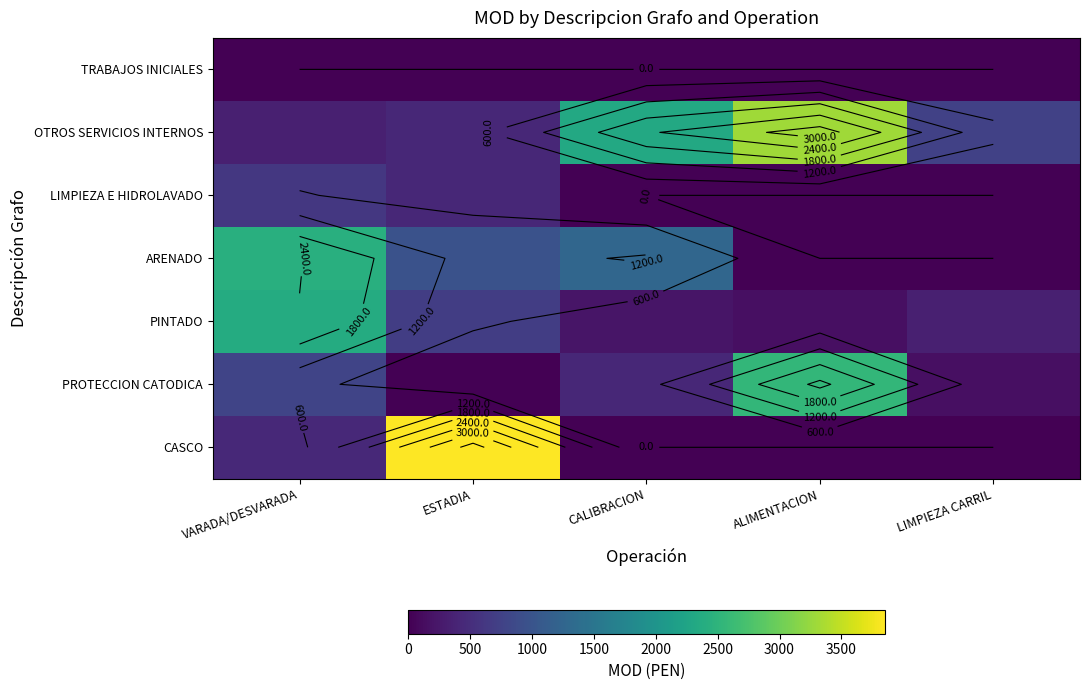

Count the number of categories in the chart.

5